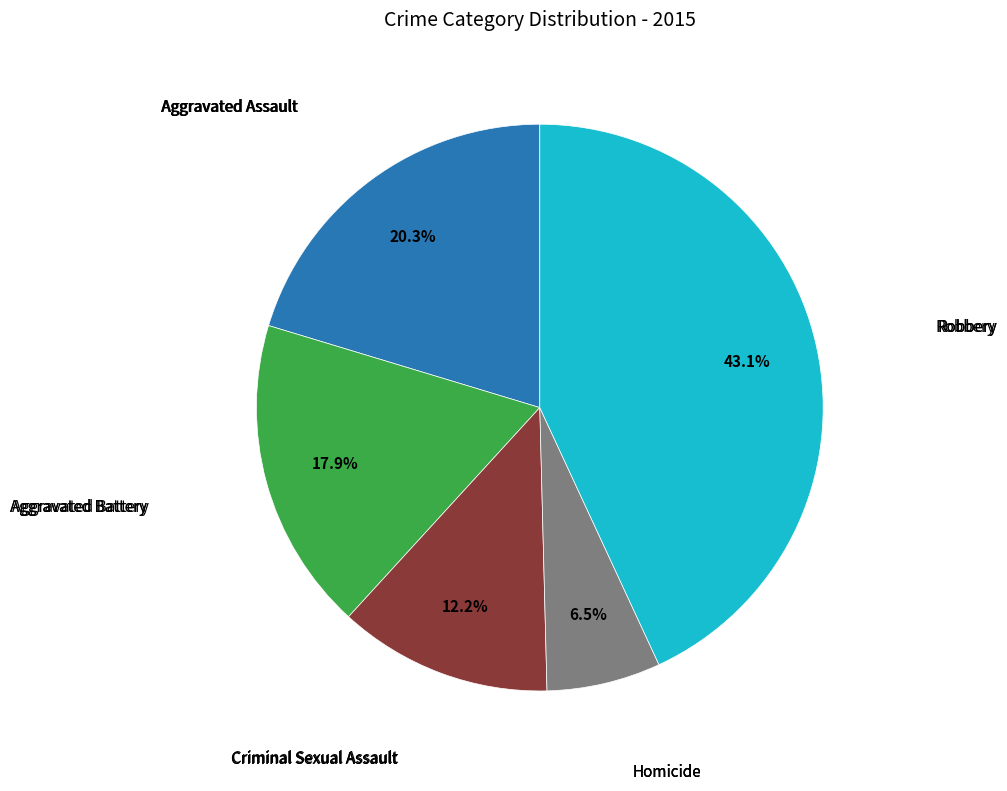

Count the number of slices in the pie.

5